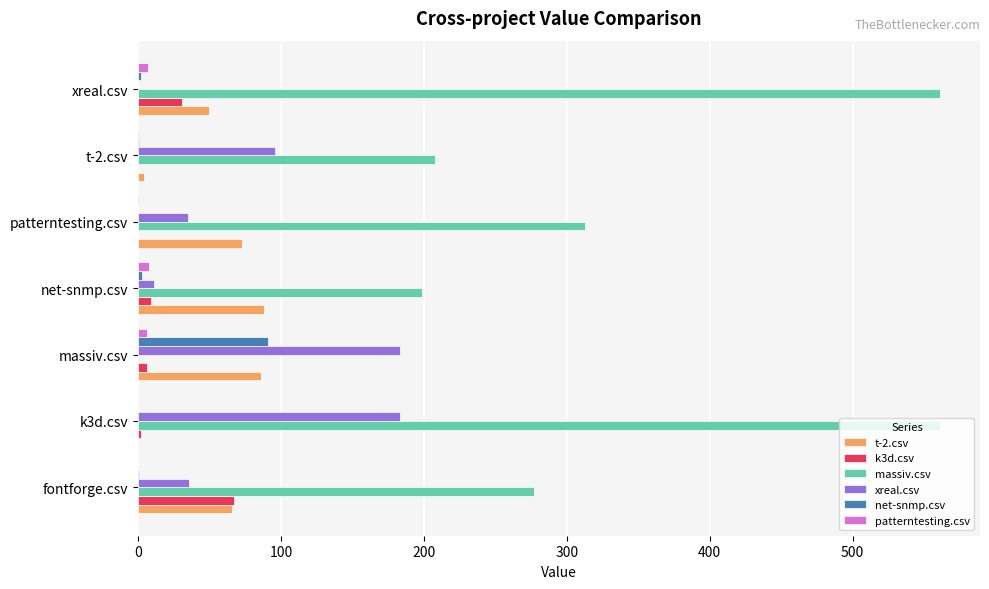

What is the greatest value displayed?

561